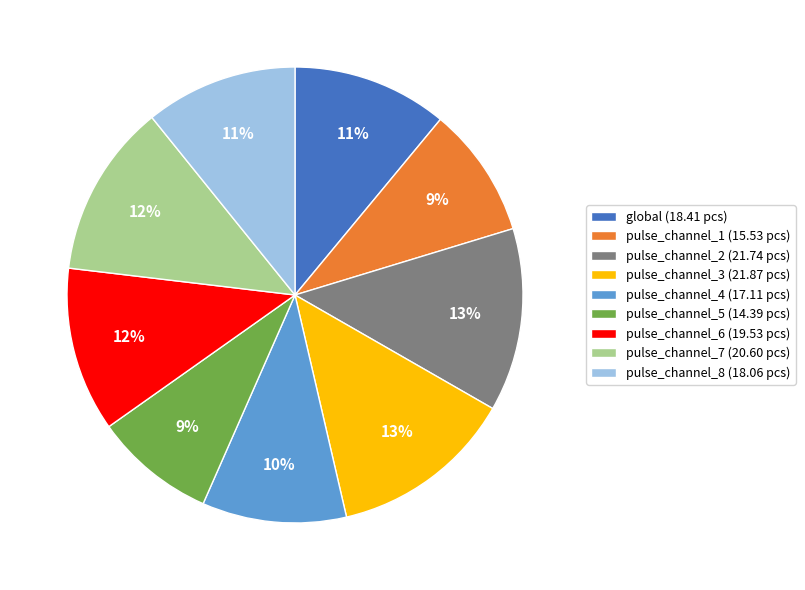

Which has a higher value, pulse_channel_3 or pulse_channel_4?

pulse_channel_3